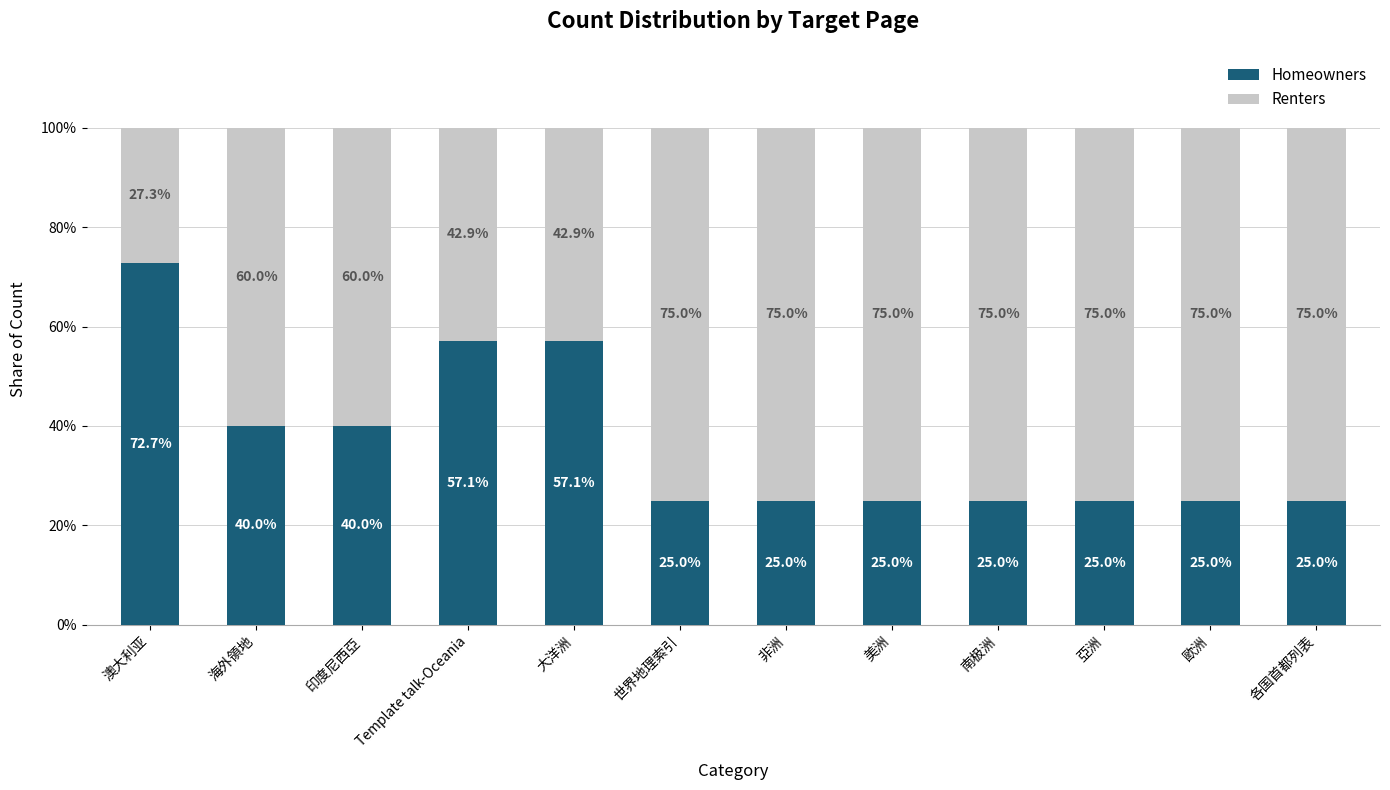

Reading right to left, what are the values for Homeowners?

25.0	25.0	25.0	25.0	25.0	25.0	25.0	57.1	57.1	40.0	40.0	72.7